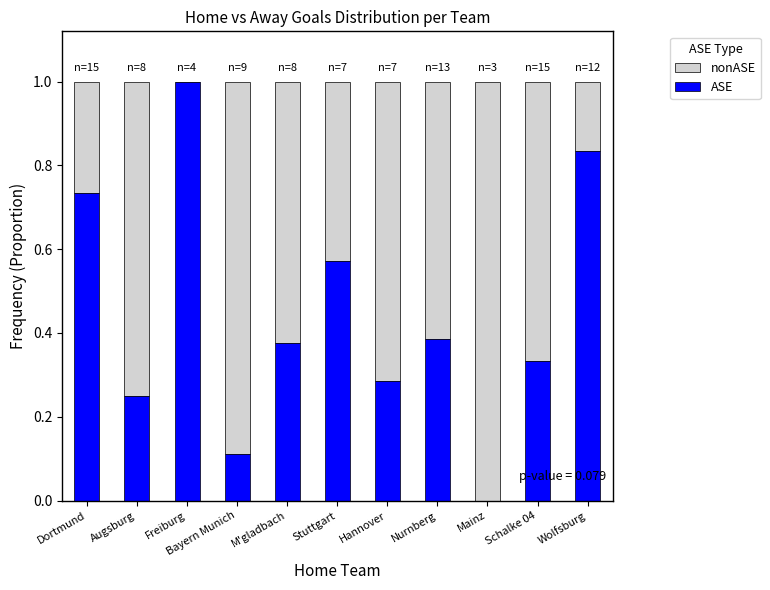

What value does the ASE series have at Freiburg?

1.0